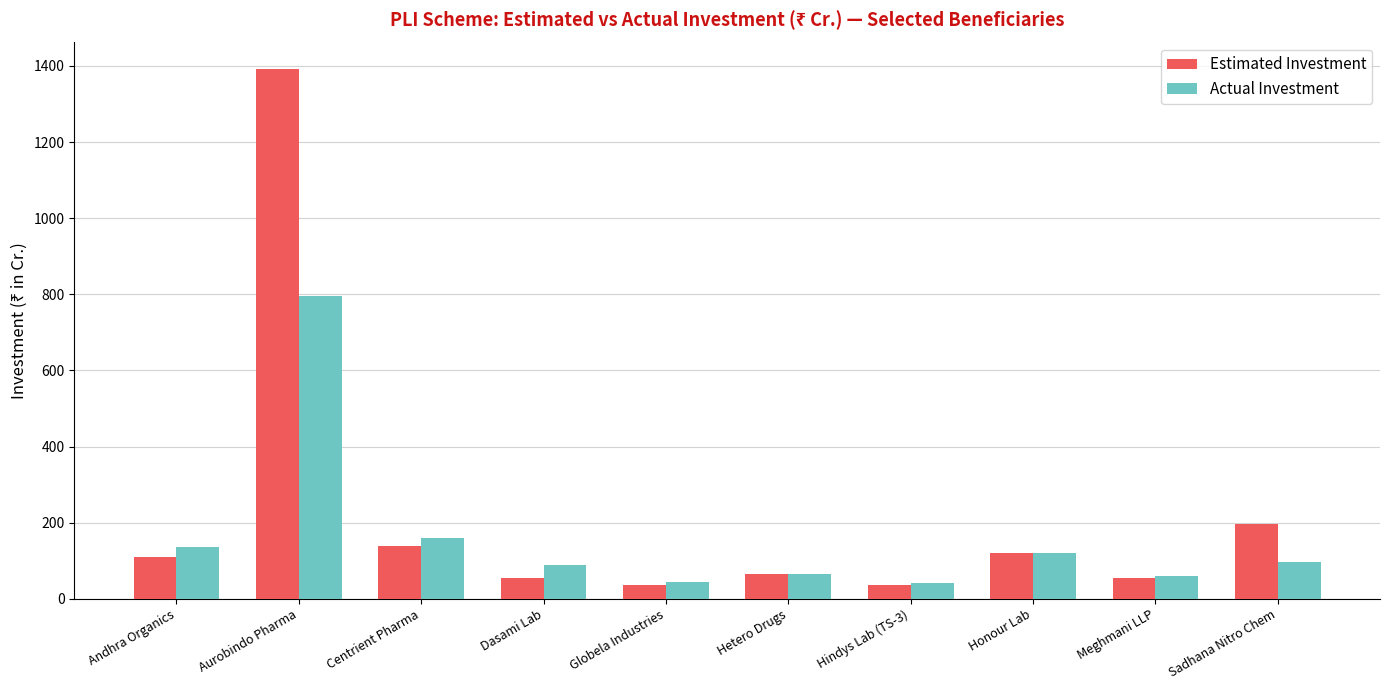

Count the number of data series in this chart.

2